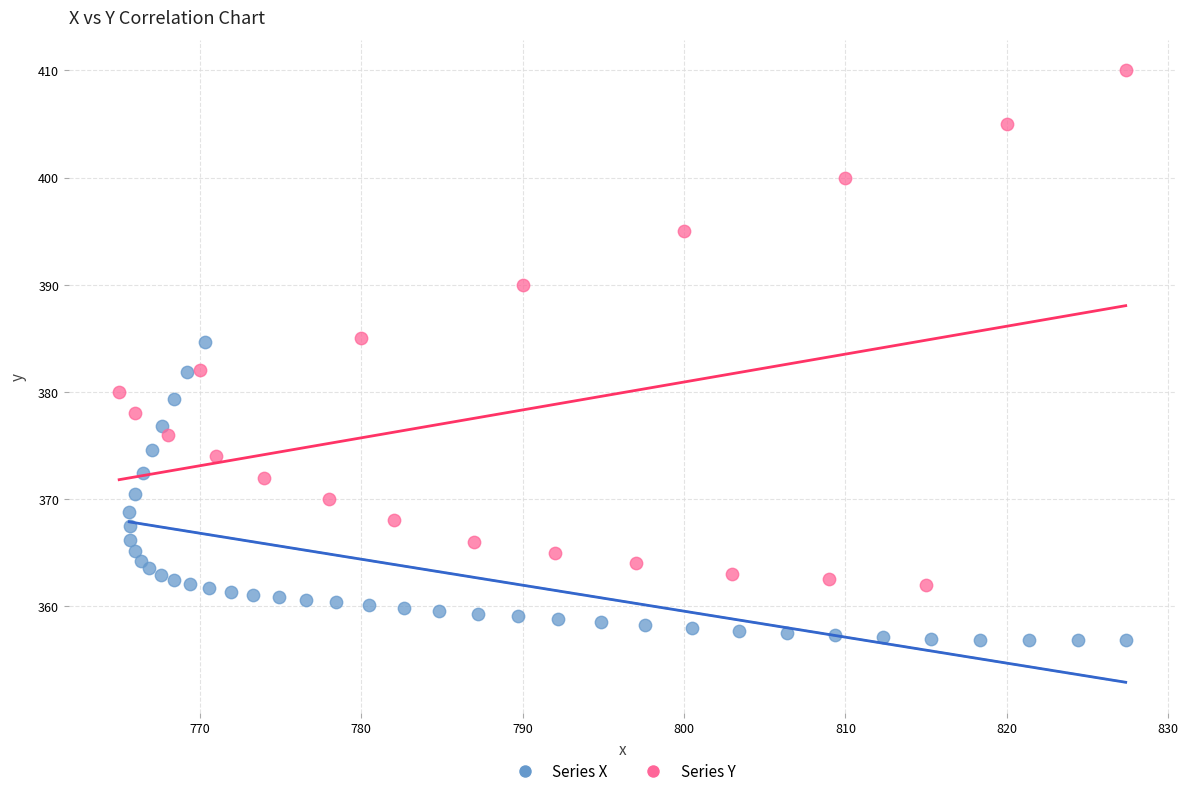

Which series has the largest Y range (max minus min)?

Series Y